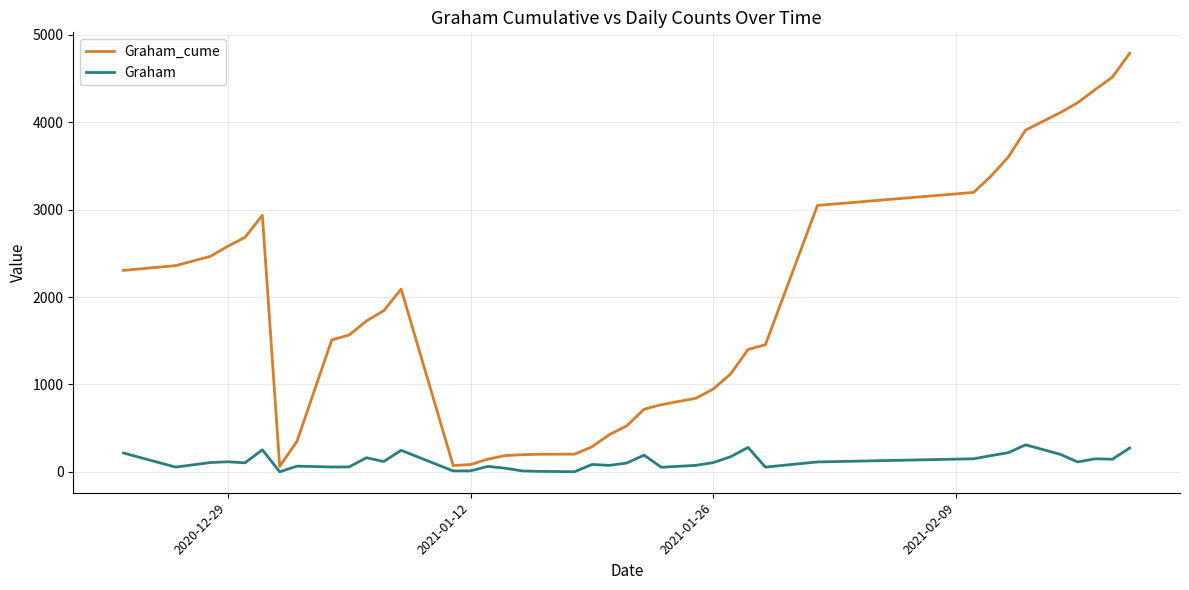

What is the sum of all Graham_cume values?

73192